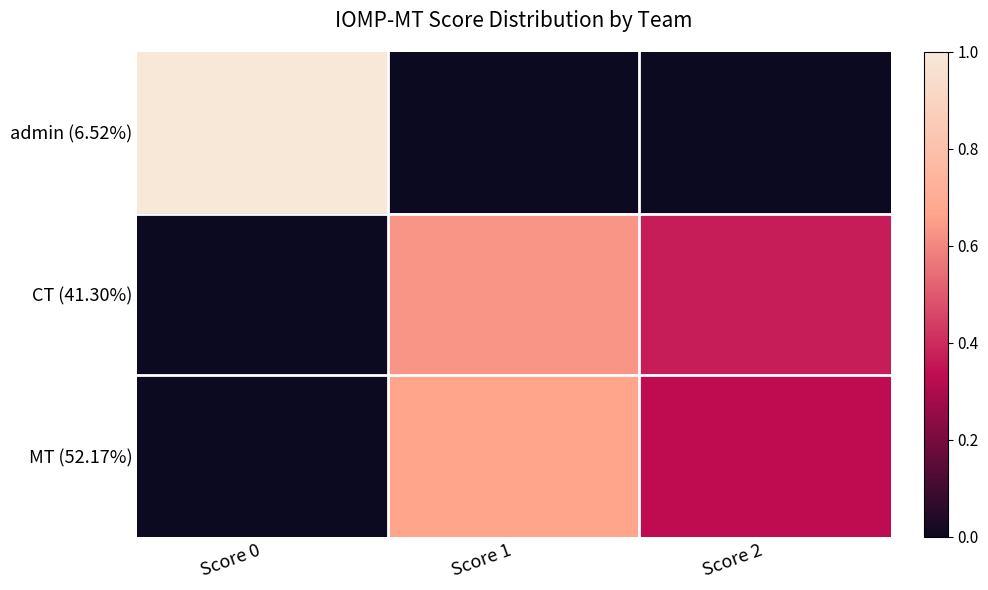

Reading right to left, transcribe all the data shown in this chart.

admin (6.52%): Score 2=0.0	Score 1=0.0	Score 0=1.0
CT (41.30%): Score 2=0.4	Score 1=0.6	Score 0=0.0
MT (52.17%): Score 2=0.3	Score 1=0.7	Score 0=0.0